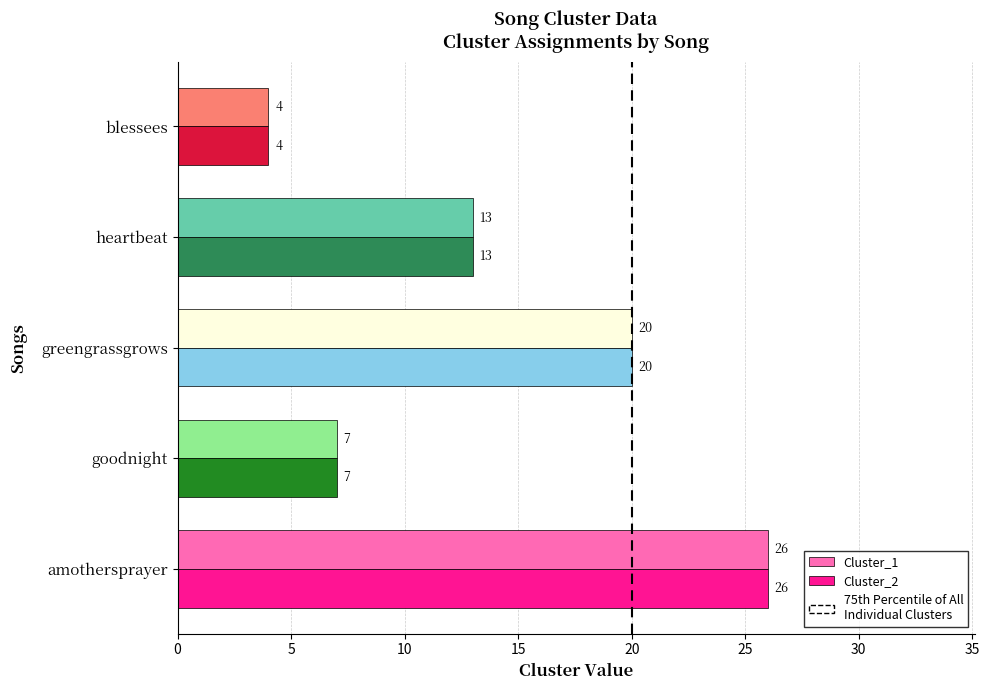

How many distinct data groups are displayed?

2